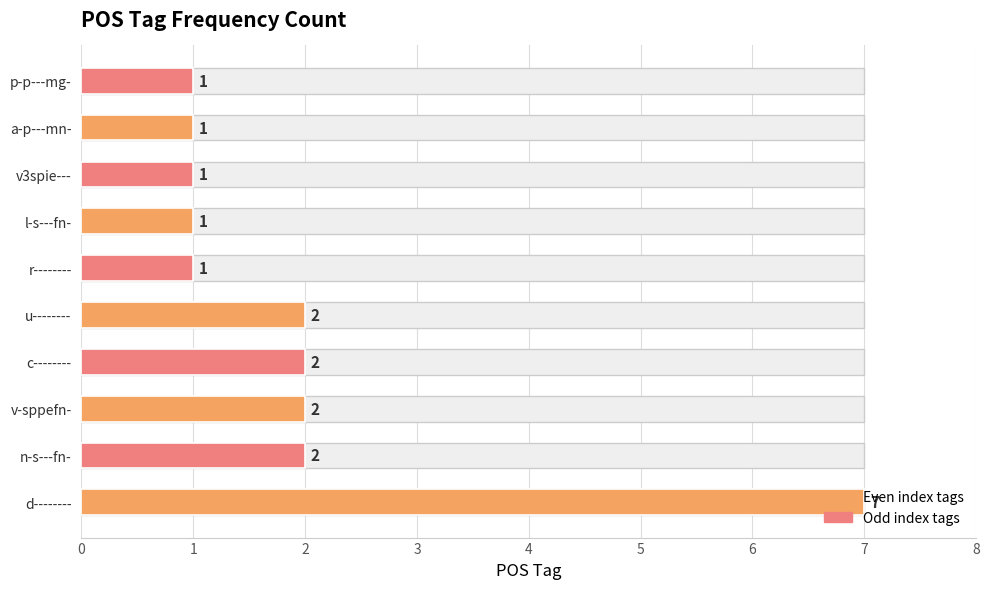

Between a-p---mn- and p-p---mg-, which is larger?

a-p---mn-